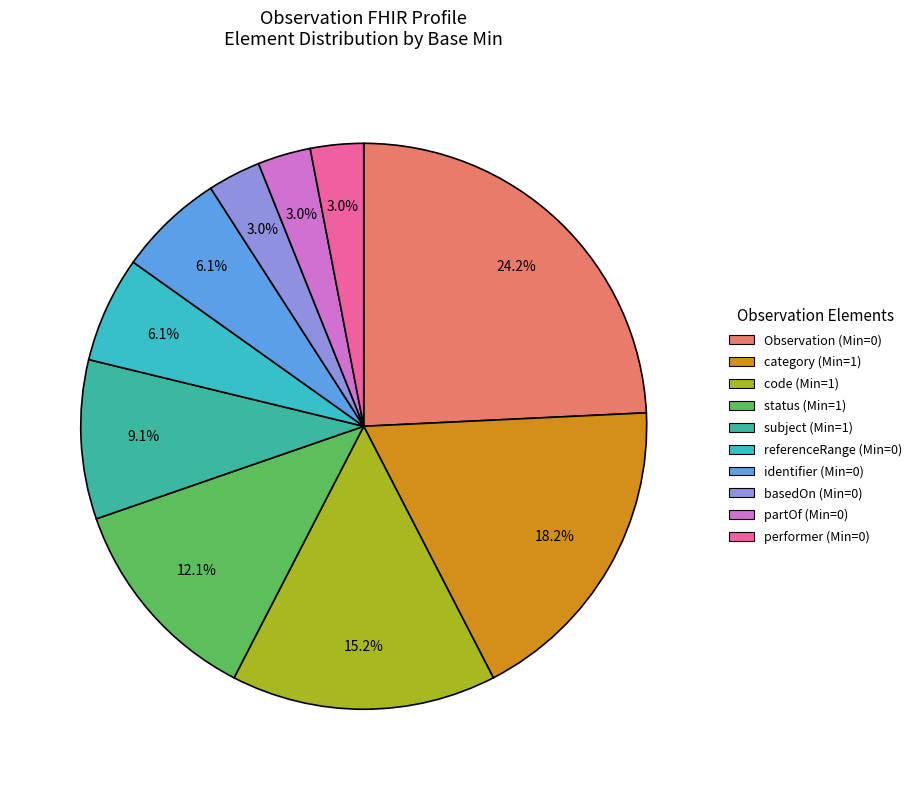

Is there any slice that represents more than half of the pie?

No